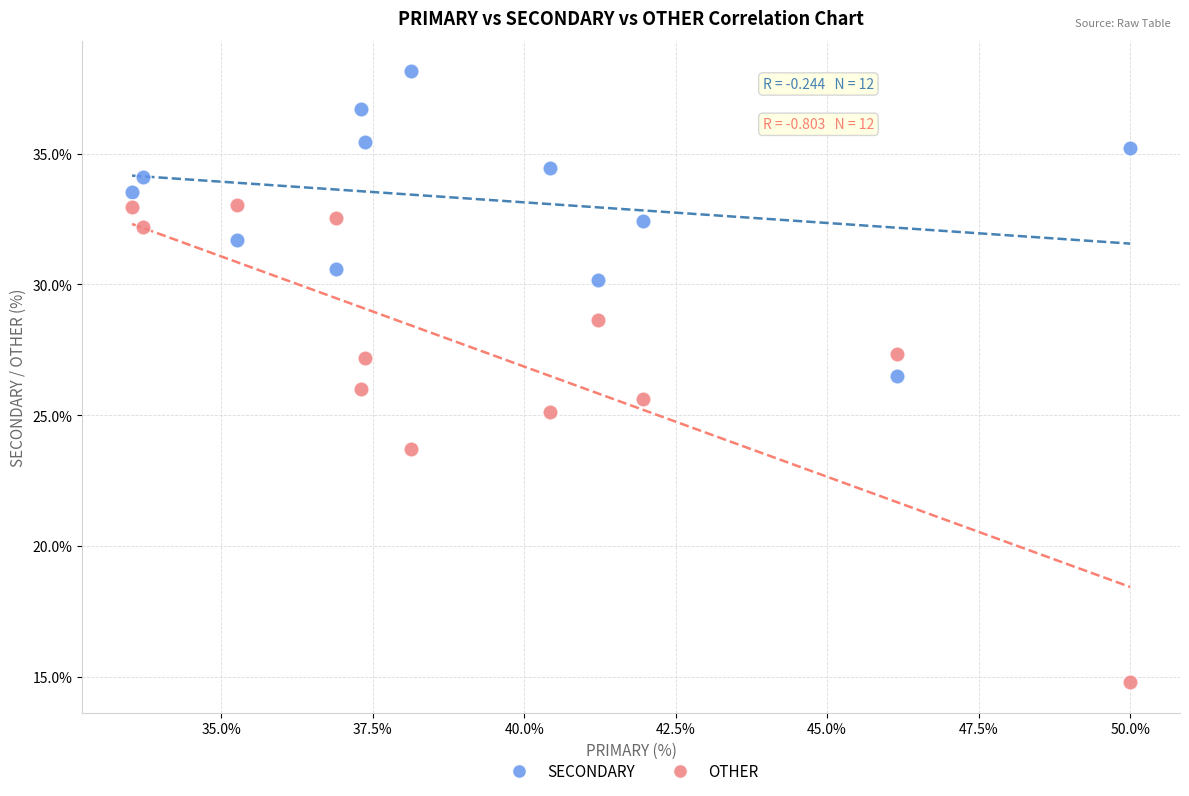

Which series has the largest Y range (max minus min)?

OTHER